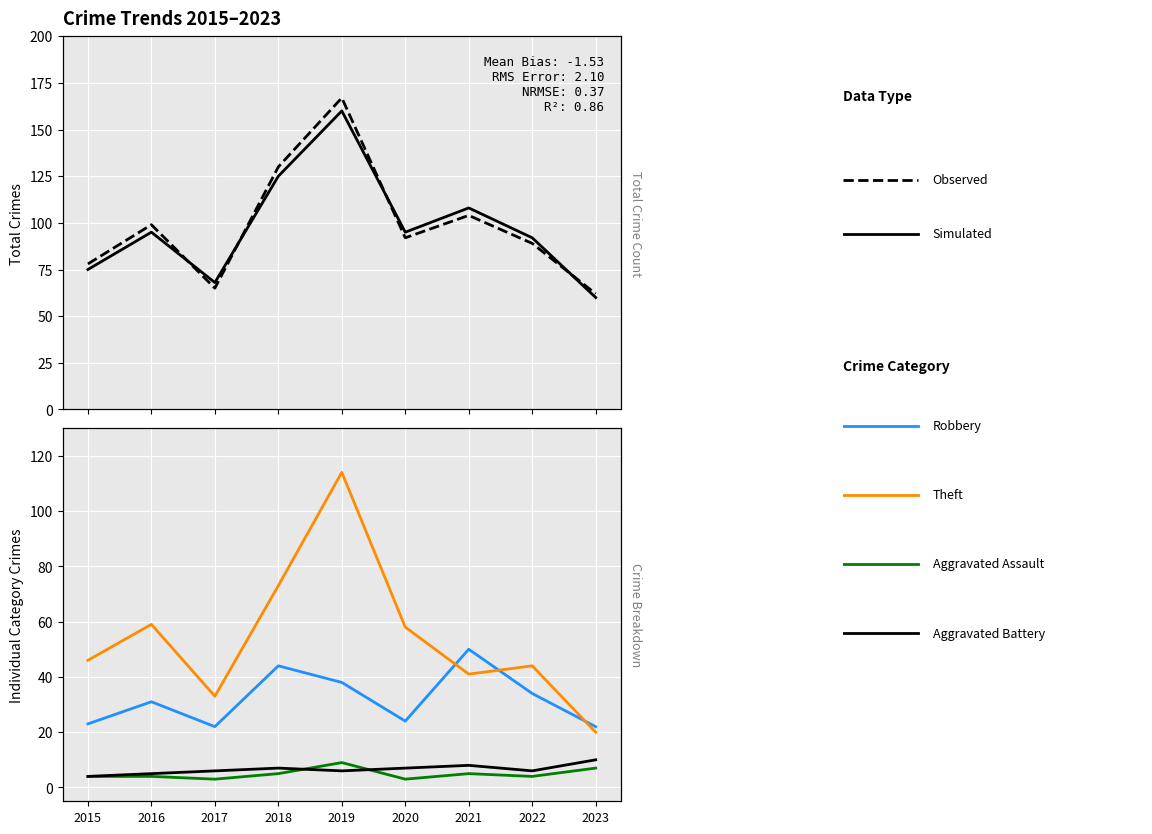

At which label does Theft first exceed 46?

2016